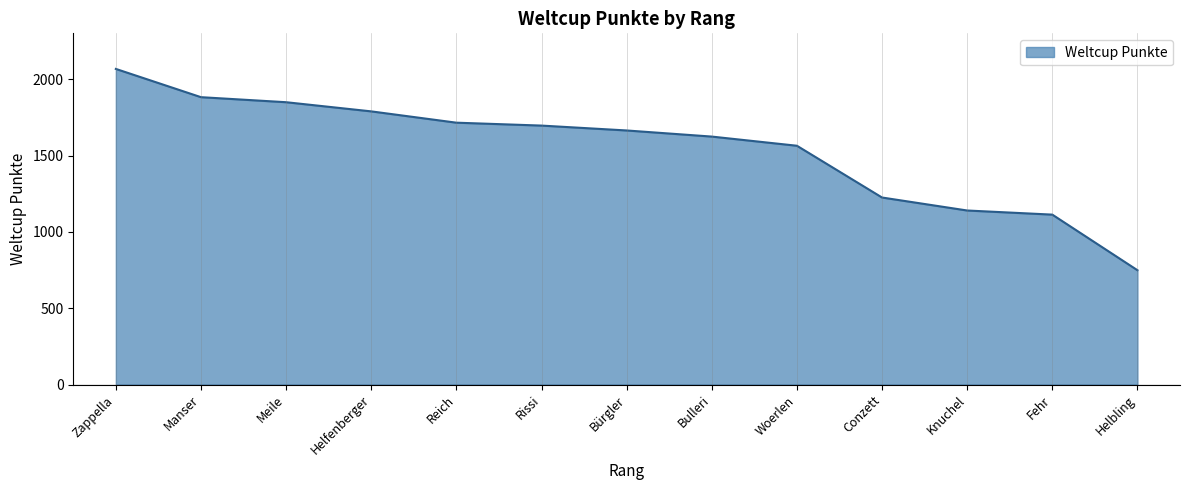

Reading left to right, list all the values displayed in this chart.

Zappella=2067	Manser=1882	Meile=1849	Helfenberger=1789	Reich=1715	Rissi=1696	Bürgler=1664	Bulleri=1624	Woerlen=1564	Conzett=1225	Knuchel=1140	Fehr=1113	Helbling=749